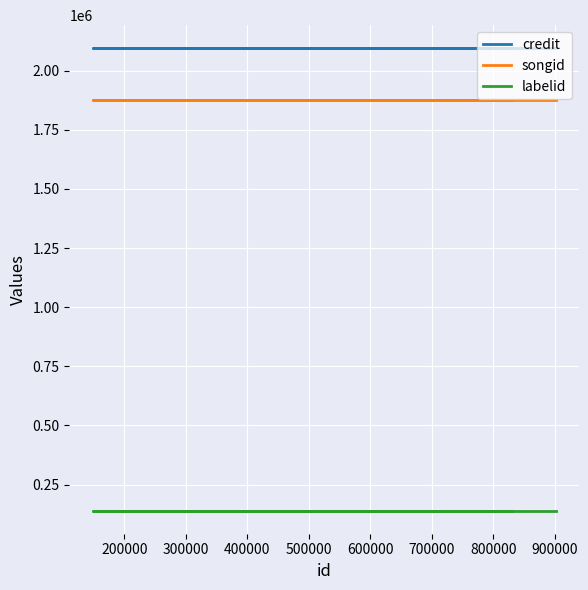

Is the value of songid at 200000 greater than the value of credit at 300000?

No